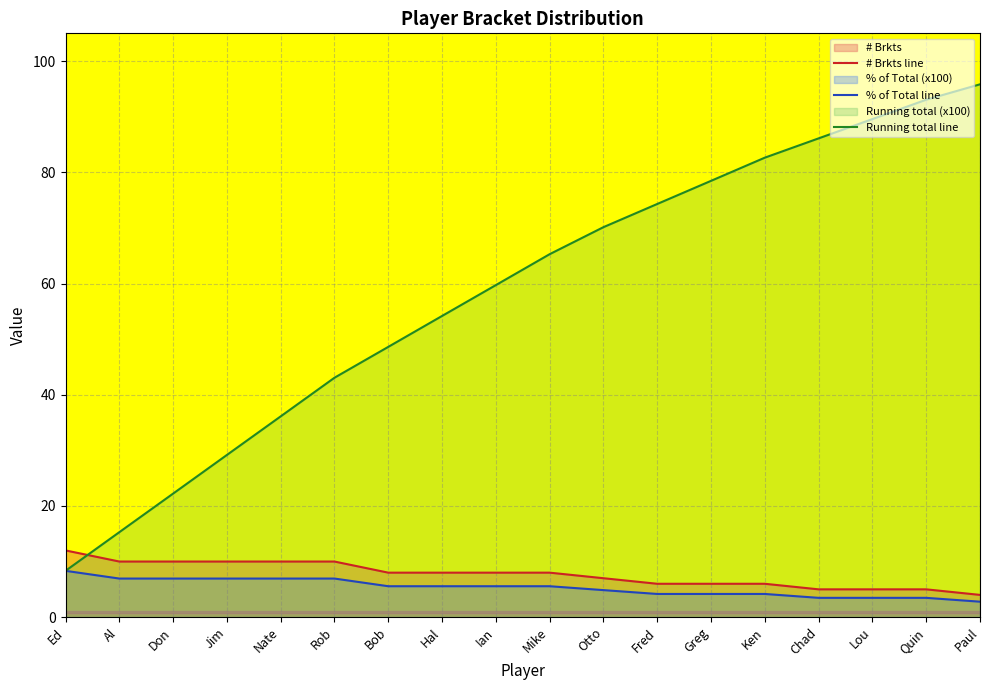

At which category is the sum across all series the highest?

Paul